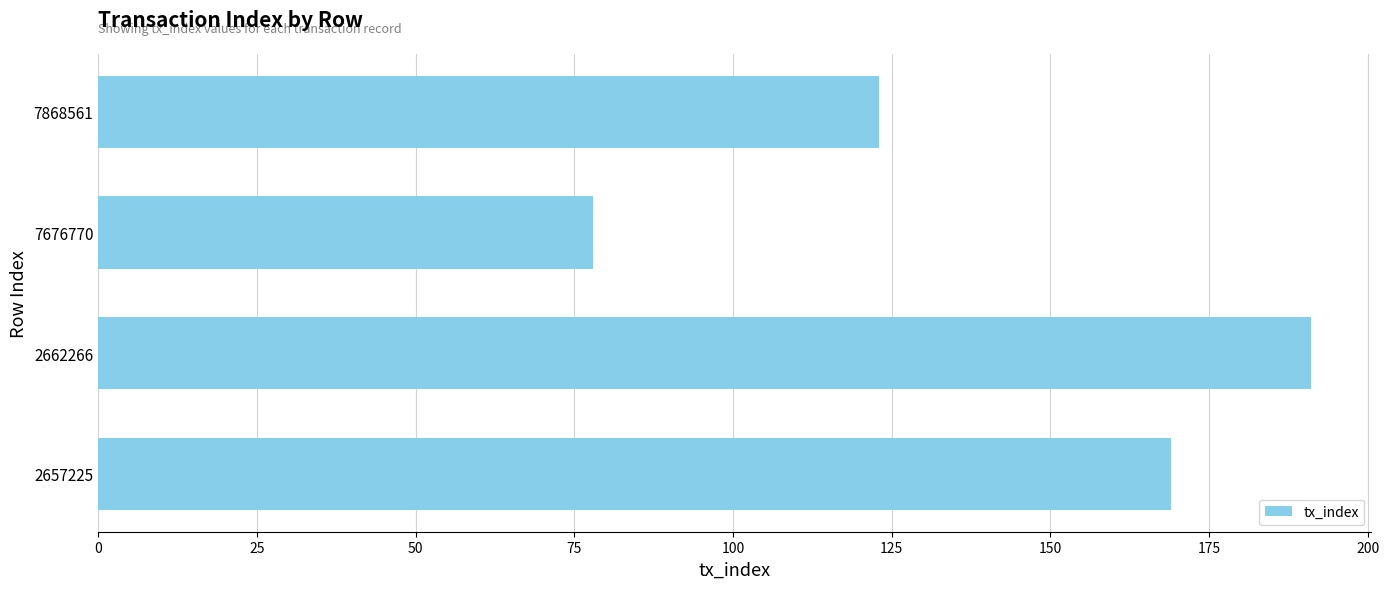

What is the ratio of the value at 7676770 to the value at 7868561?

0.6